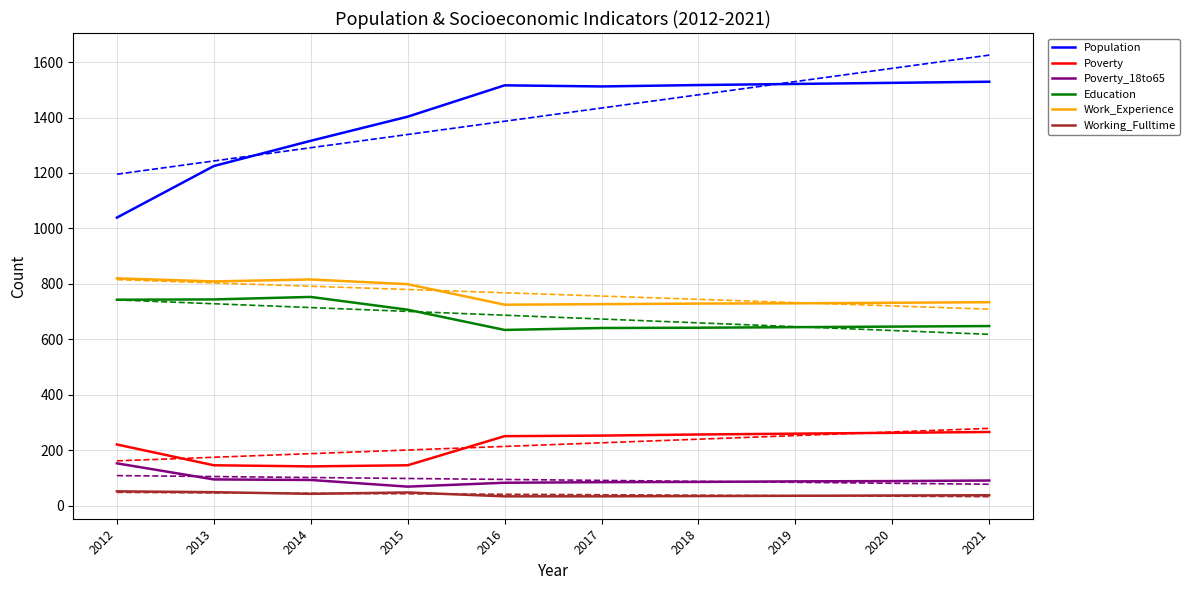

At how many categories does at least one series exceed 934?

10